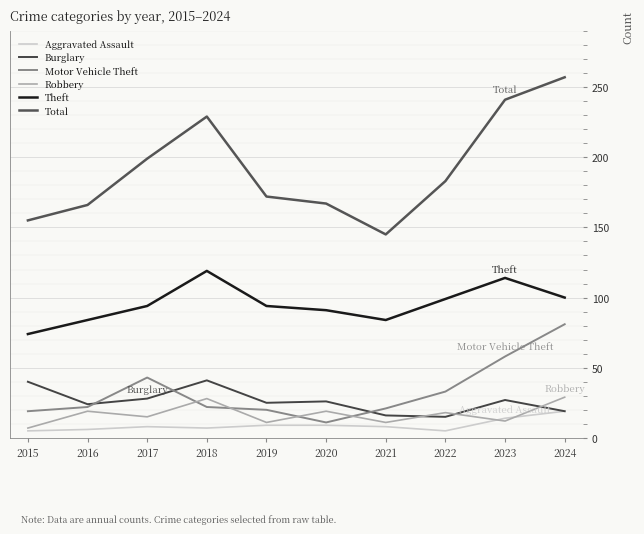

What is the sum of the Burglary values at 2016 and 2022?

39